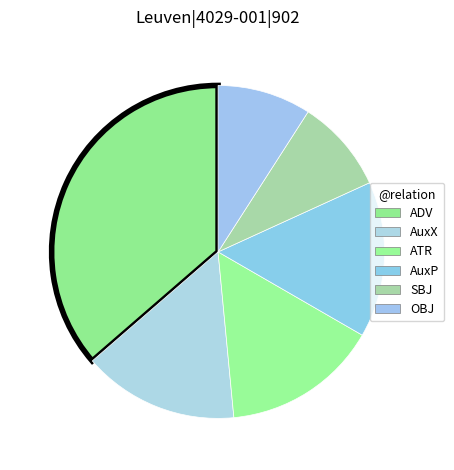

How many slices are in this pie chart?

6